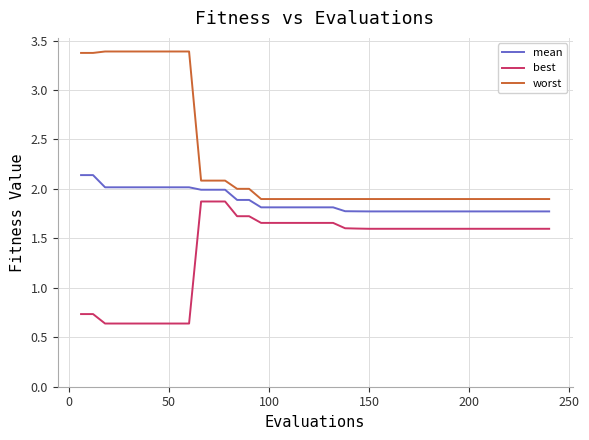

List the series in order of their overall mean, lowest first.

best, mean, worst